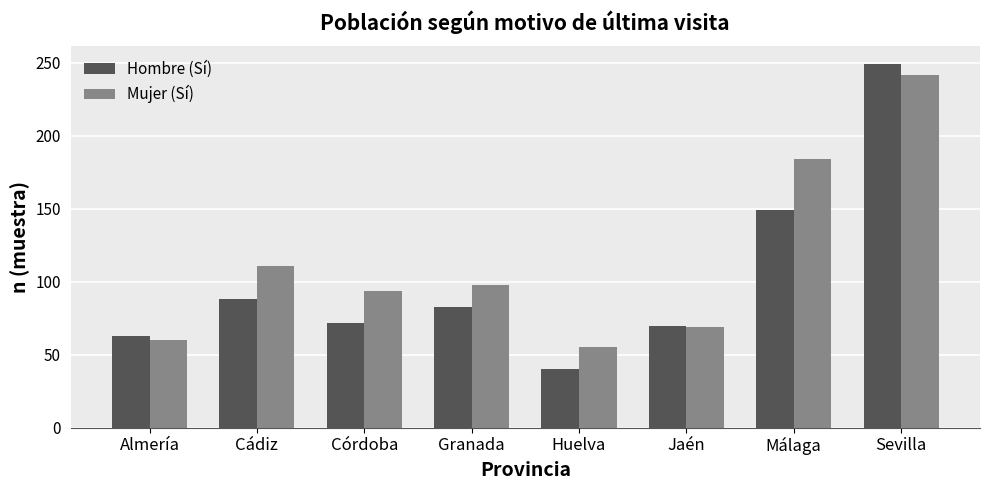

Which series has the largest range (max minus min)?

Hombre (Sí)